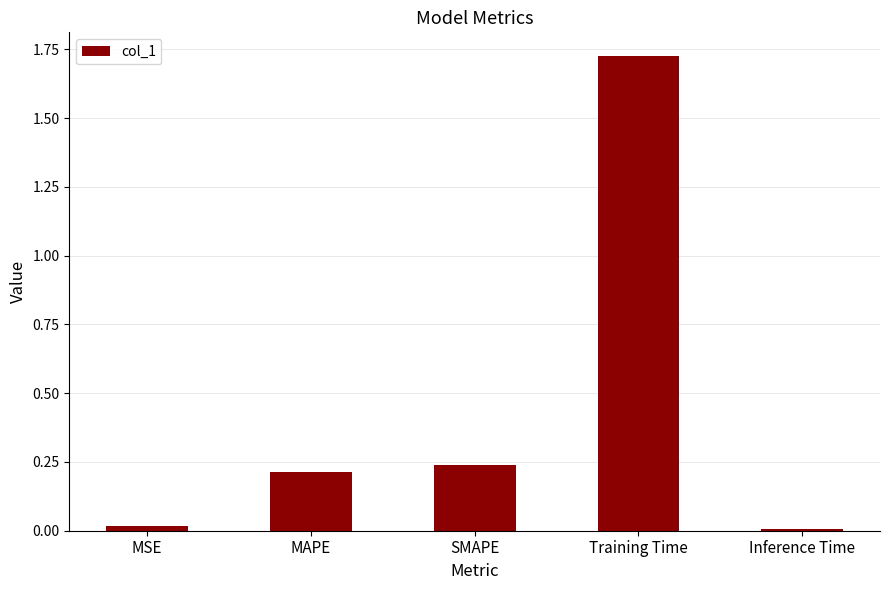

What is the change in value from MAPE to Training Time?

+1.5